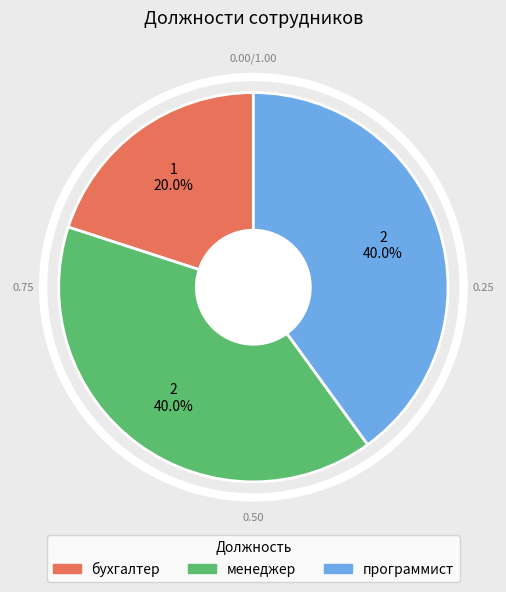

What percentage is NOT represented by бухгалтер?

80.0%